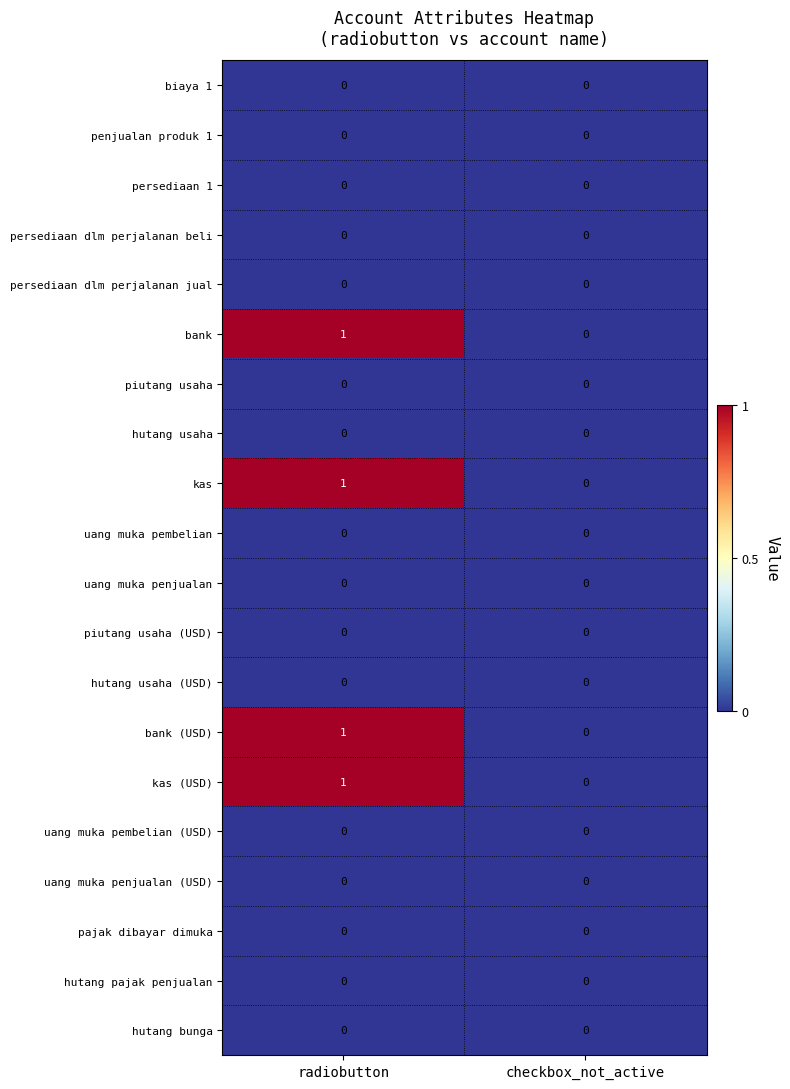

At which category does the chart reach its peak across all series?

radiobutton